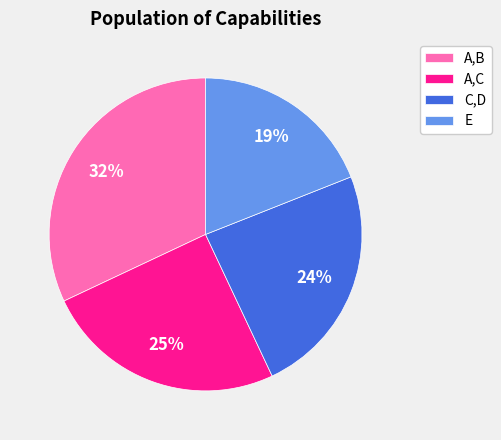

What percentage is the A,C slice, to the nearest percent?

25%